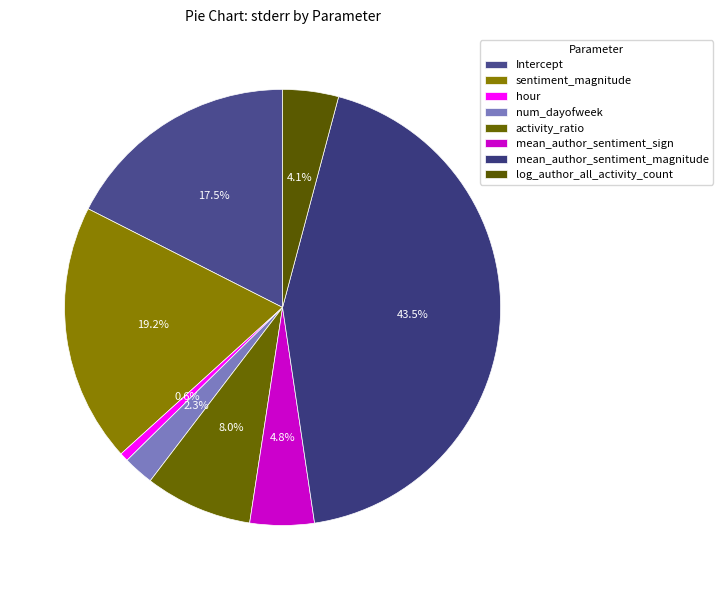

Rank the categories by value from lowest to highest.

hour, num_dayofweek, log_author_all_activity_count, mean_author_sentiment_sign, activity_ratio, Intercept, sentiment_magnitude, mean_author_sentiment_magnitude